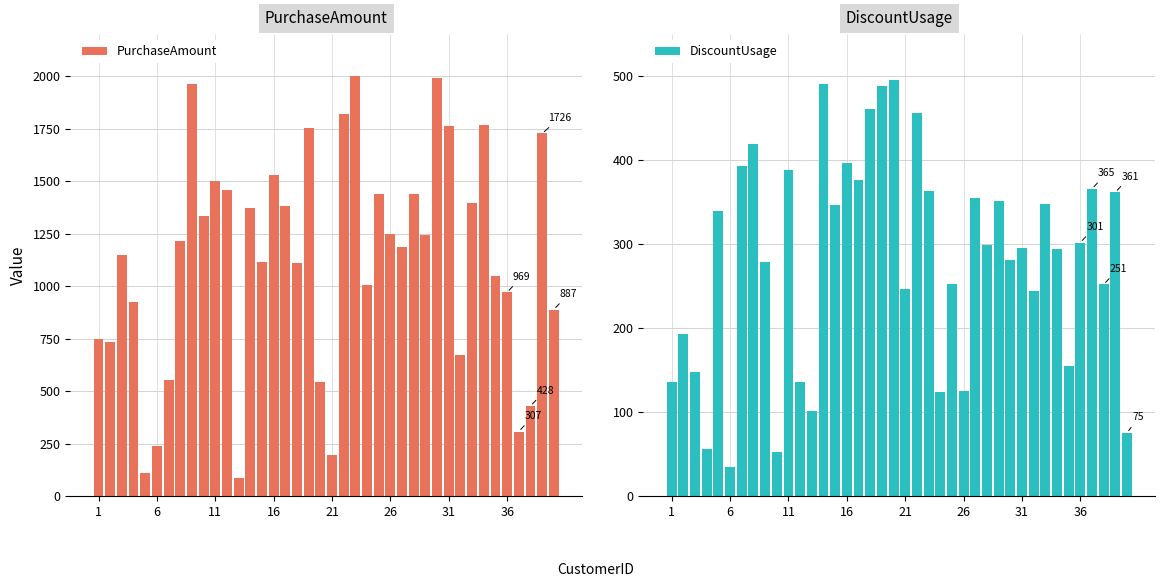

What is the average value of the DiscountUsage series?

281.7